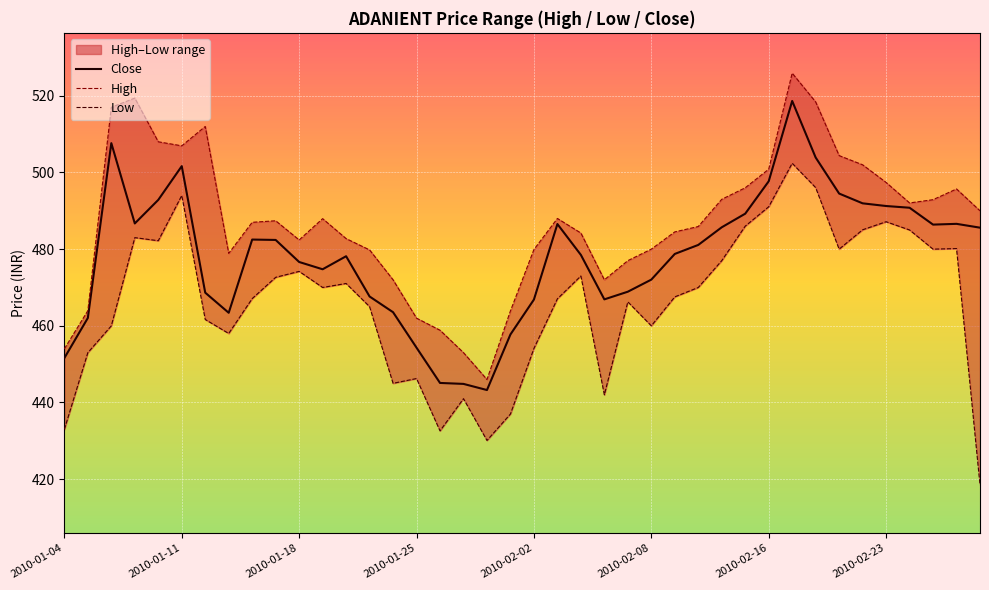

What is the value of the High point at the 11th from the left?

482.4